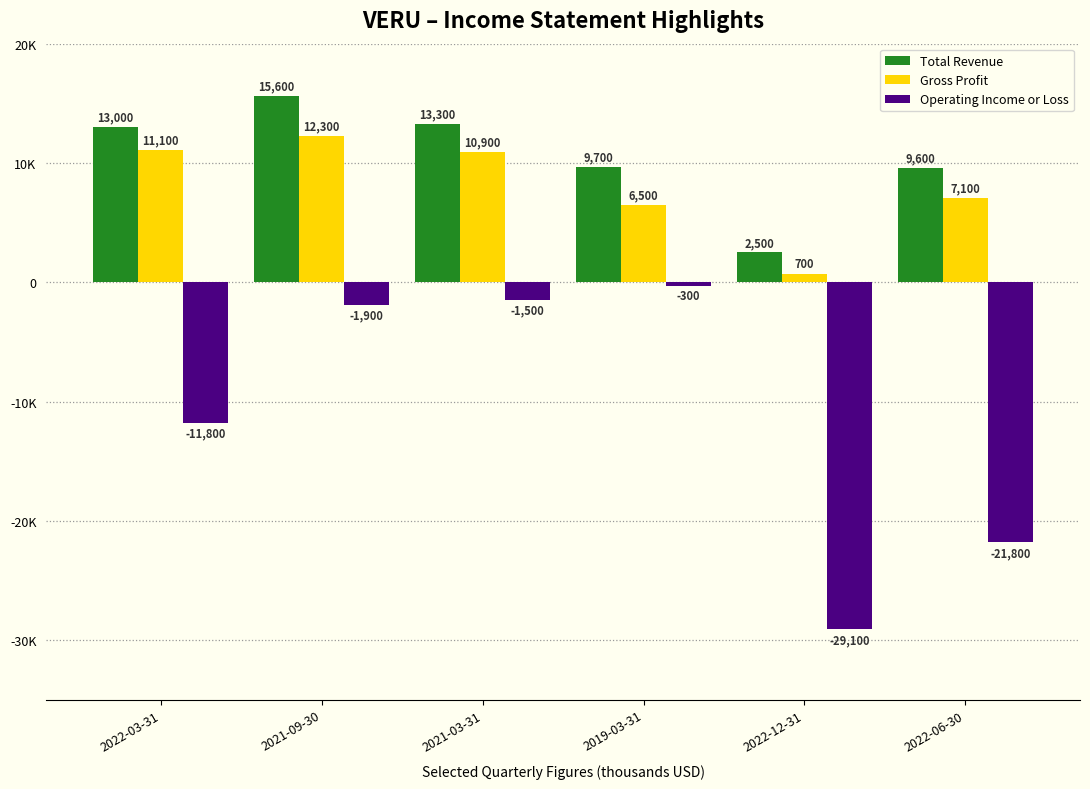

The value of Gross Profit at 2022-03-31 is 11100. True or false?

True